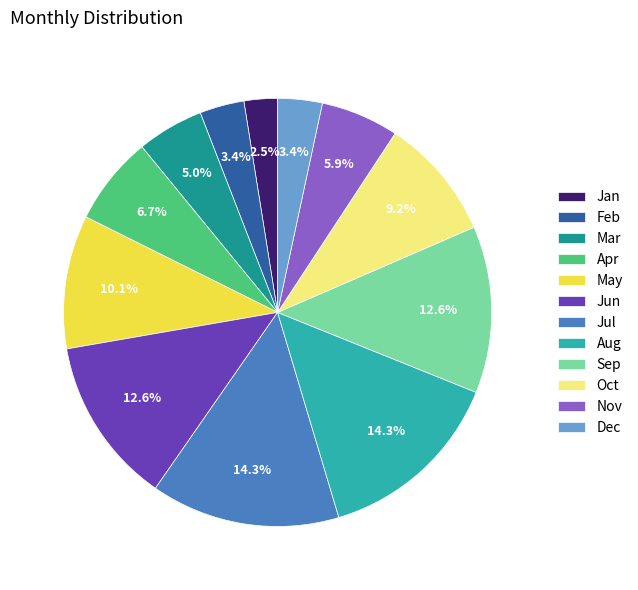

How much of the chart is everything except Mar?

95.0%